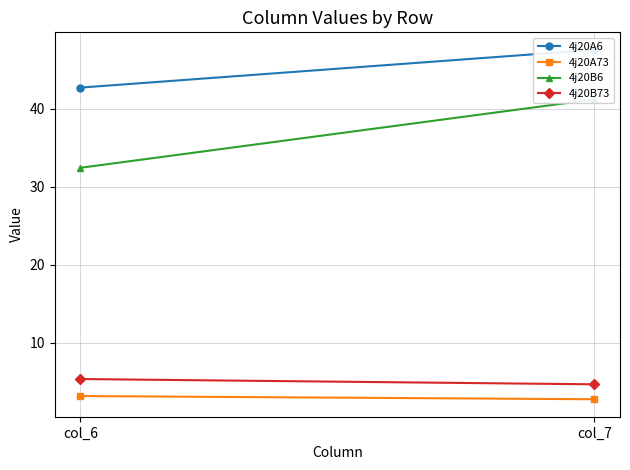

How many lines are shown in the chart?

4